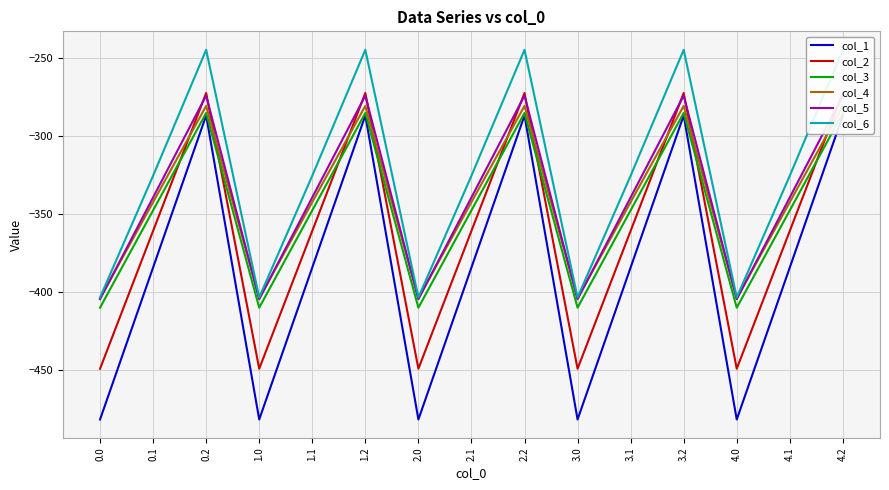

How many lines are shown in the chart?

6